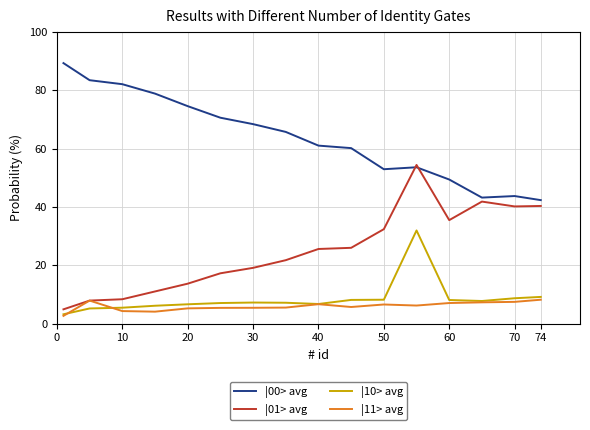

What is the lowest value of the |00> avg series?

42.3